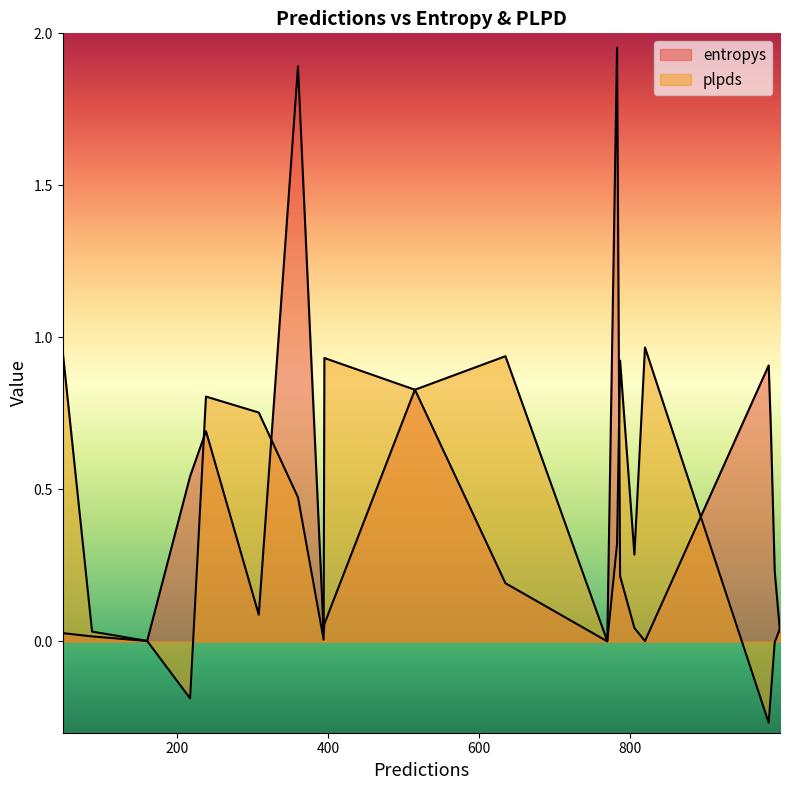

Is the value of plpds at 160 greater than the value of entropys at 820?

Yes